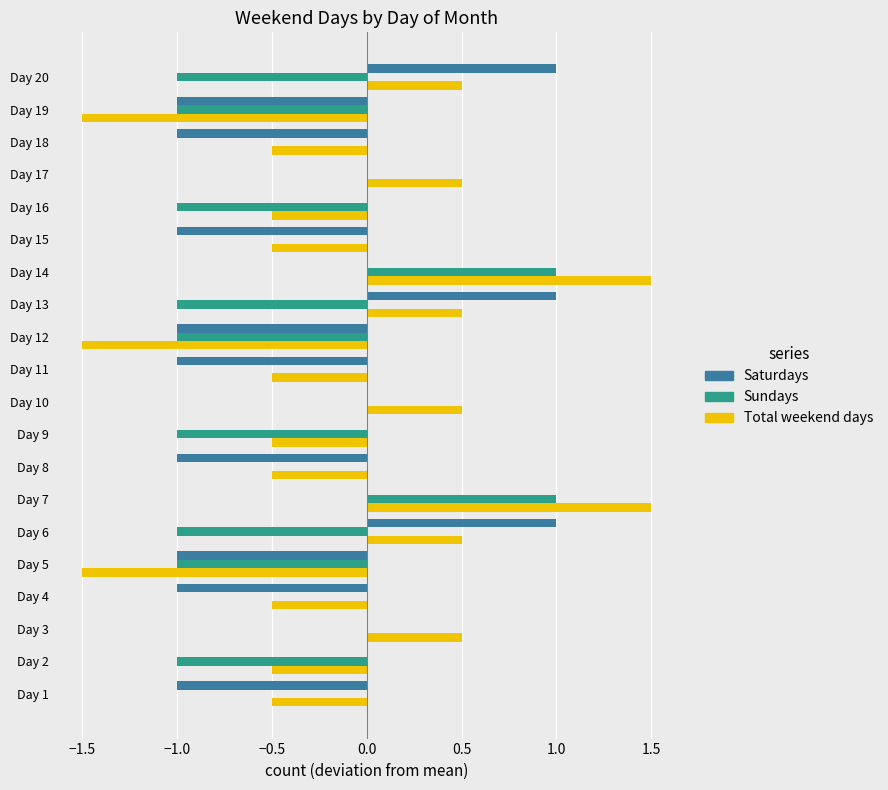

Is it true that Sundays equals -1.8 at Day 20?

False